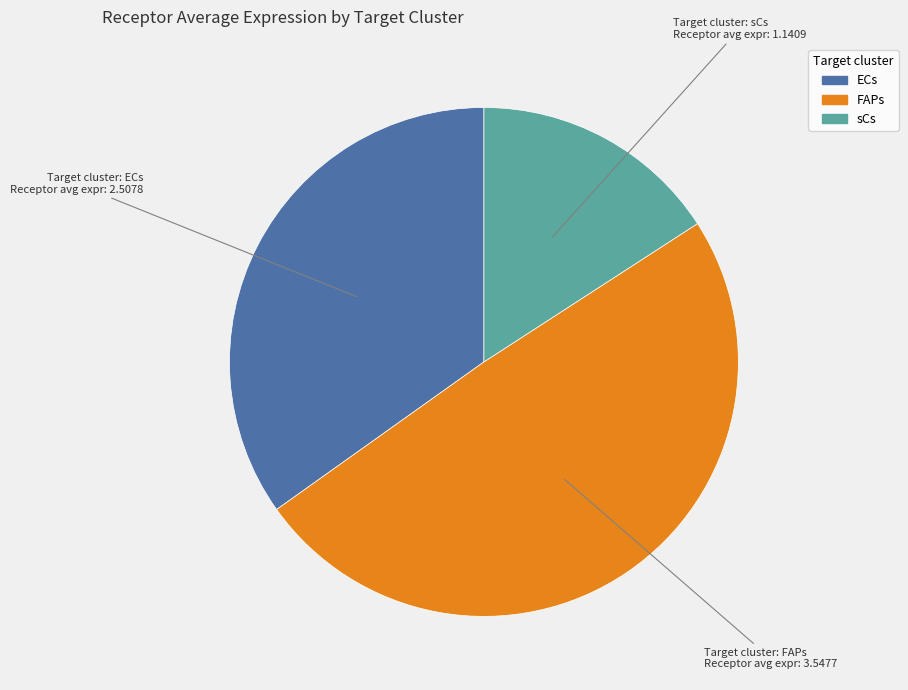

Is the sum of sCs and FAPs greater than half?

Yes